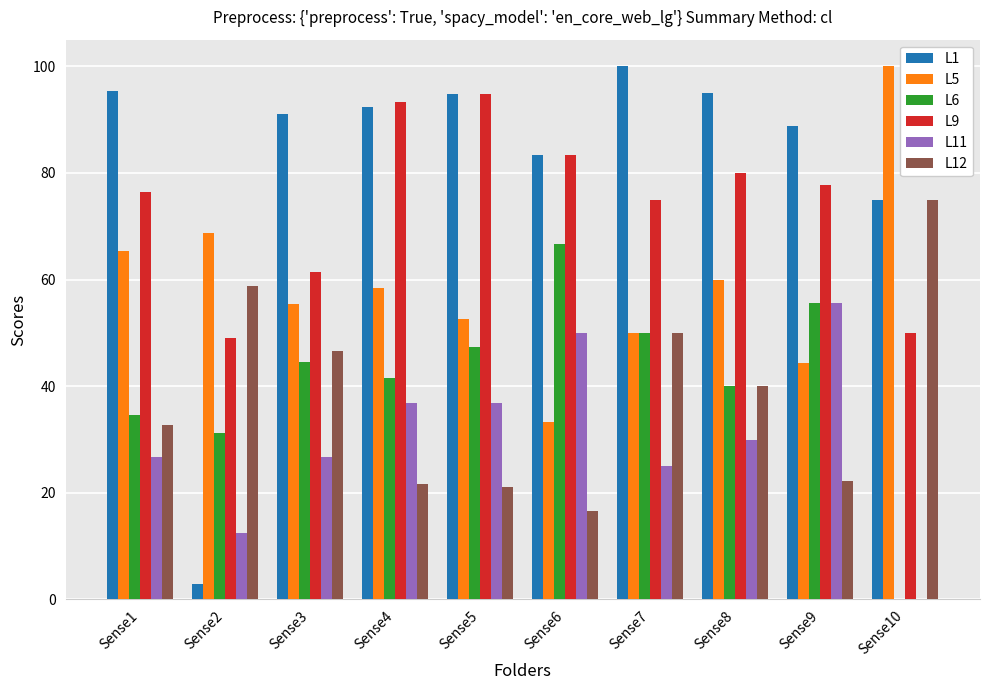

Read the L9 value at Sense5.

94.7